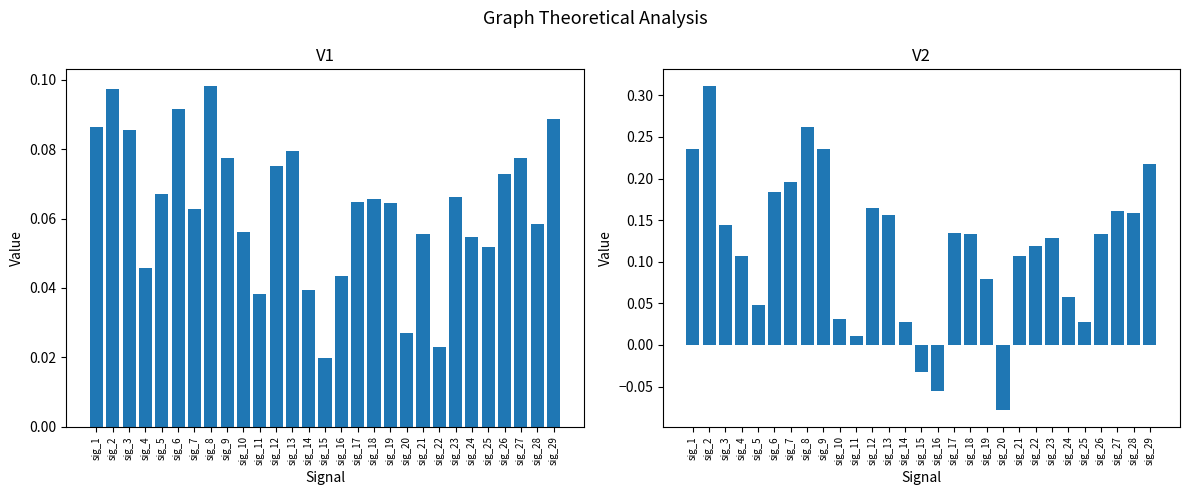

At which label is V2 closest to 0?

sig_11